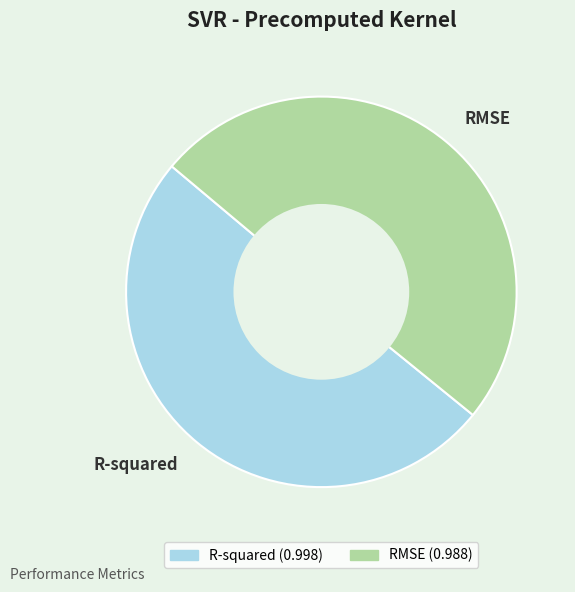

Rank the categories by value from lowest to highest.

RMSE, R-squared